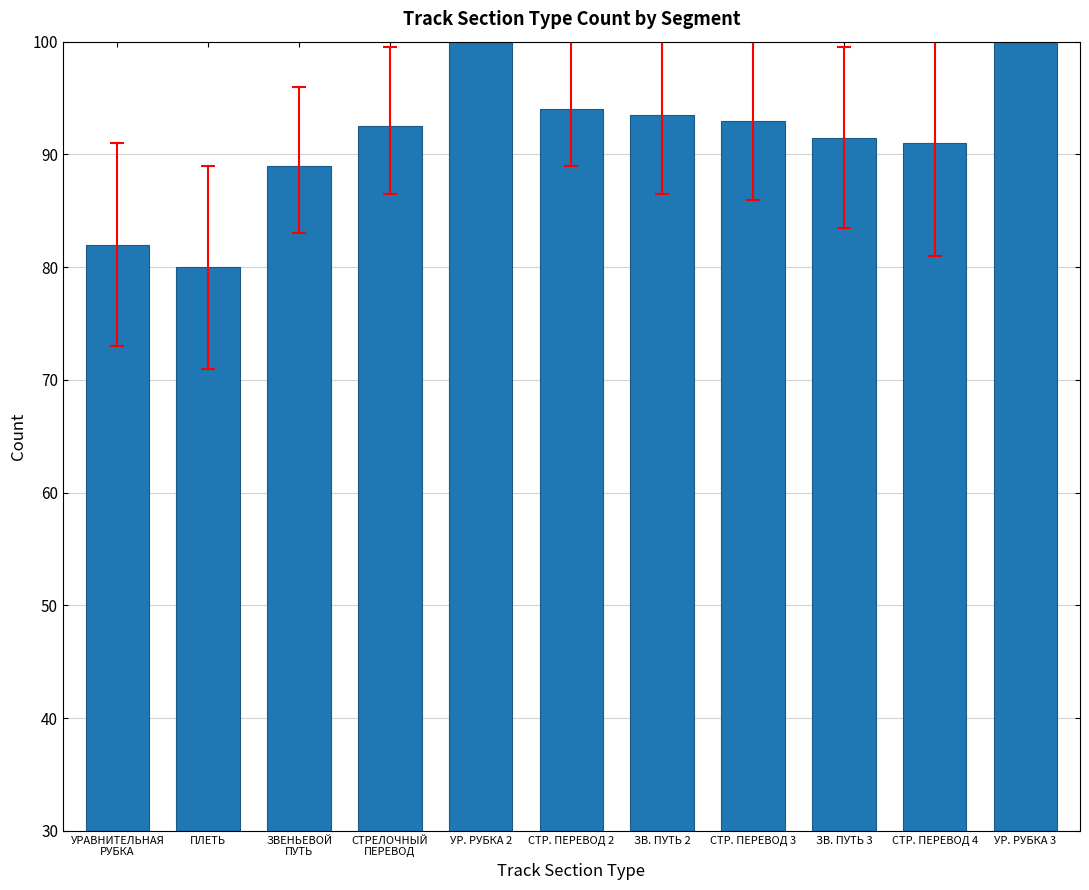

Which label corresponds to the smallest value in the chart?

ПЛЕТЬ